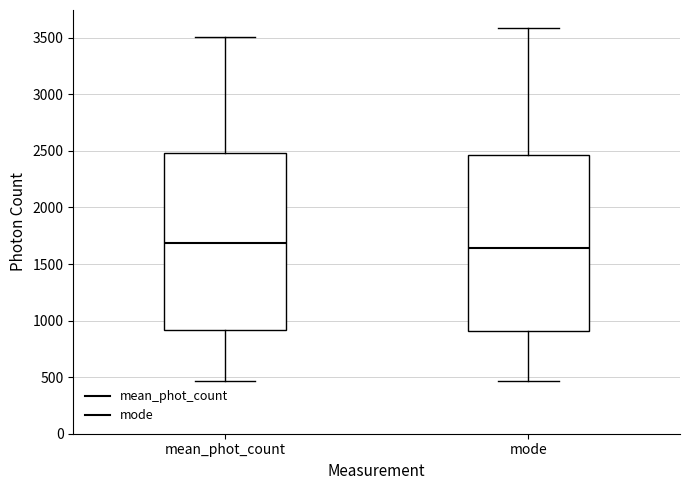

Where does the median line of the box for mode sit on the y-axis? The values are not printed on the chart, so give them approximately, as read against the axis.

1650